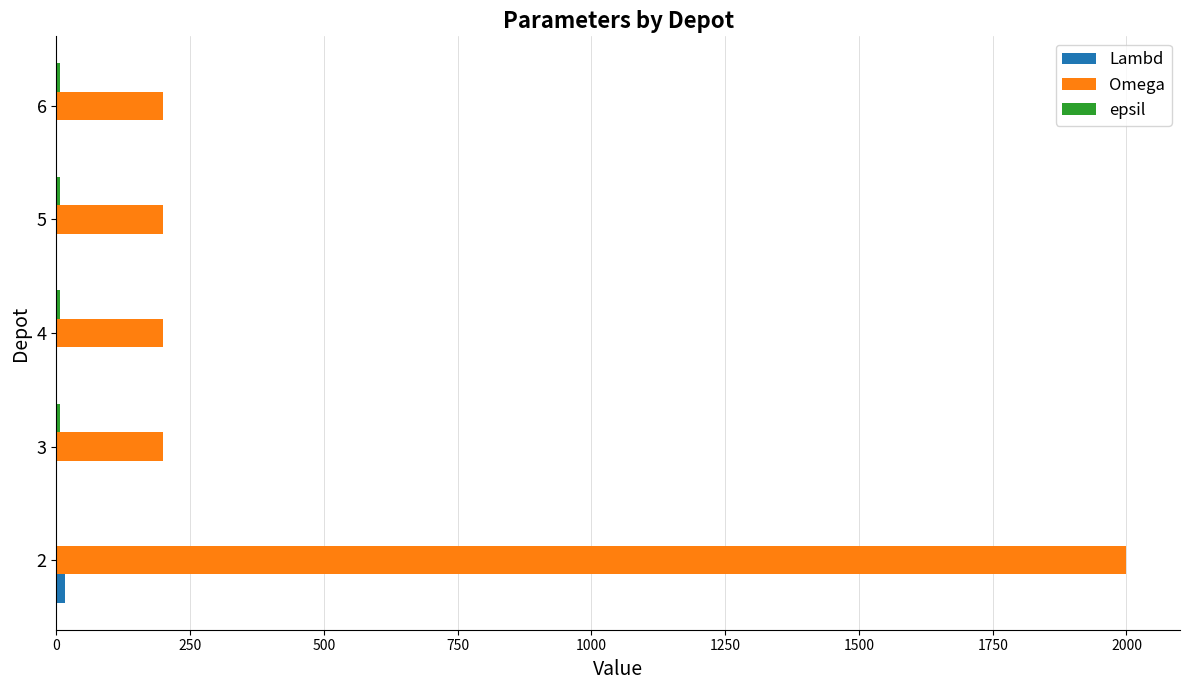

What is the greatest value displayed?

2000